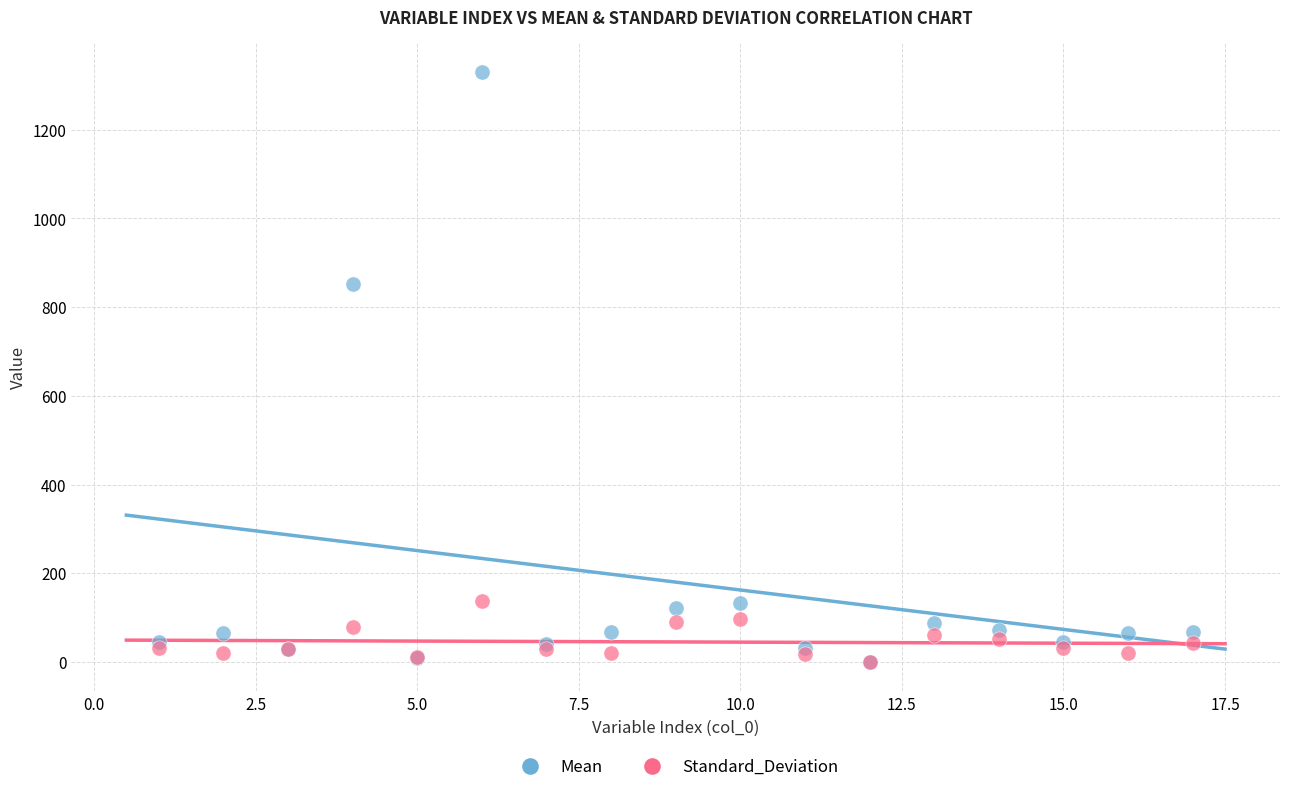

What are all the series names shown in the legend?

Mean, Standard_Deviation